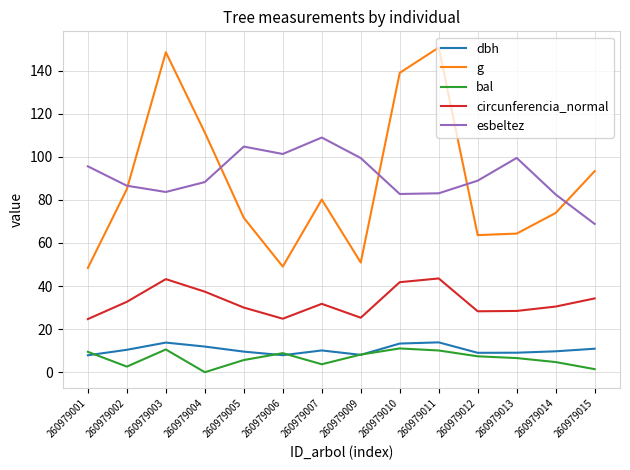

What is the greatest value displayed?

150.7